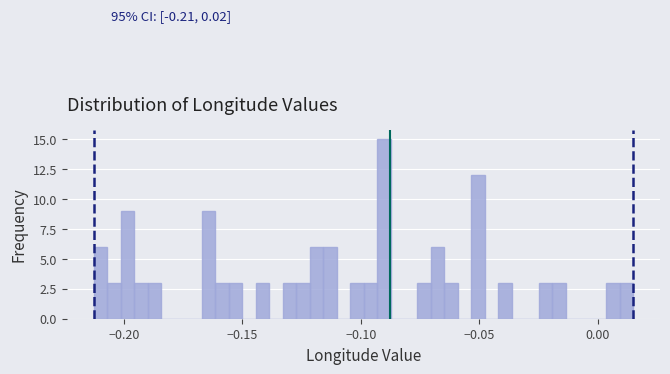

Read against the x-axis, roughly where is the centre of the tallest bar?

-0.090